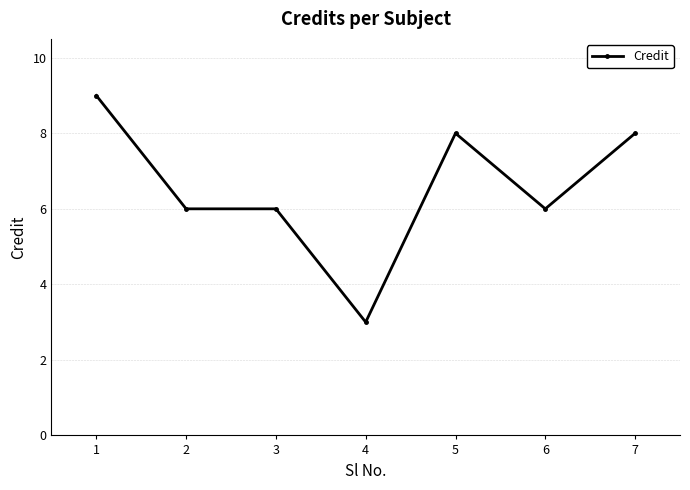

What value does the data have at 2?

6